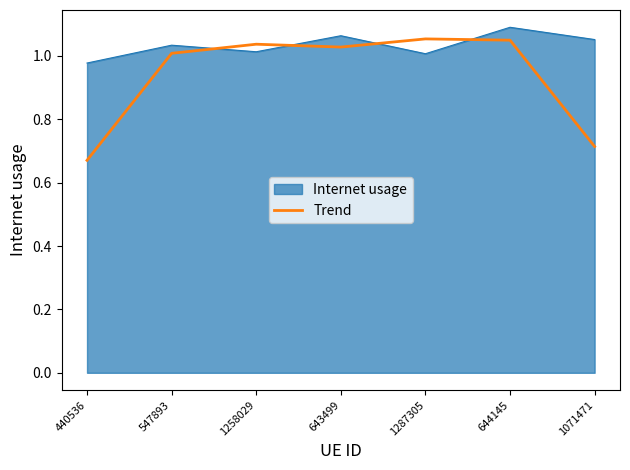

The value of Trend at 1287305 is 1.1. True or false?

True